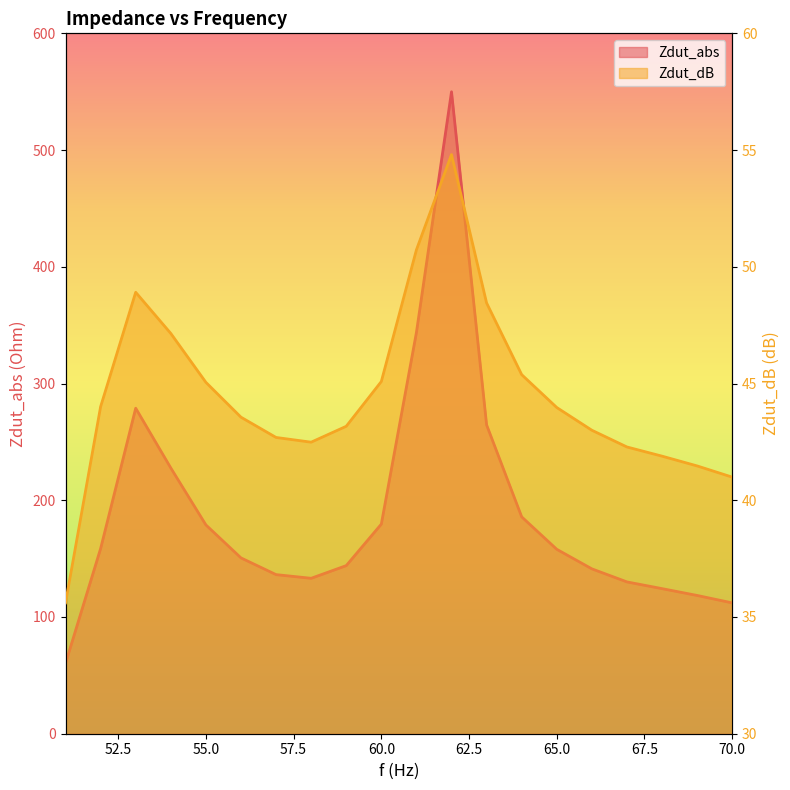

Reading left to right, list all the values displayed in this chart.

Zdut_abs: 60.3	158.6	278.9	227.7	178.9	150.6	136.3	133.2	144.0	179.6	343.7	549.9	264.6	185.8	158.0	141.2	130.0	124.3	118.4	112.1
Zdut_dB: 35.6	44.0	48.9	47.1	45.1	43.6	42.7	42.5	43.2	45.1	50.7	54.8	48.5	45.4	44.0	43.0	42.3	41.9	41.5	41.0